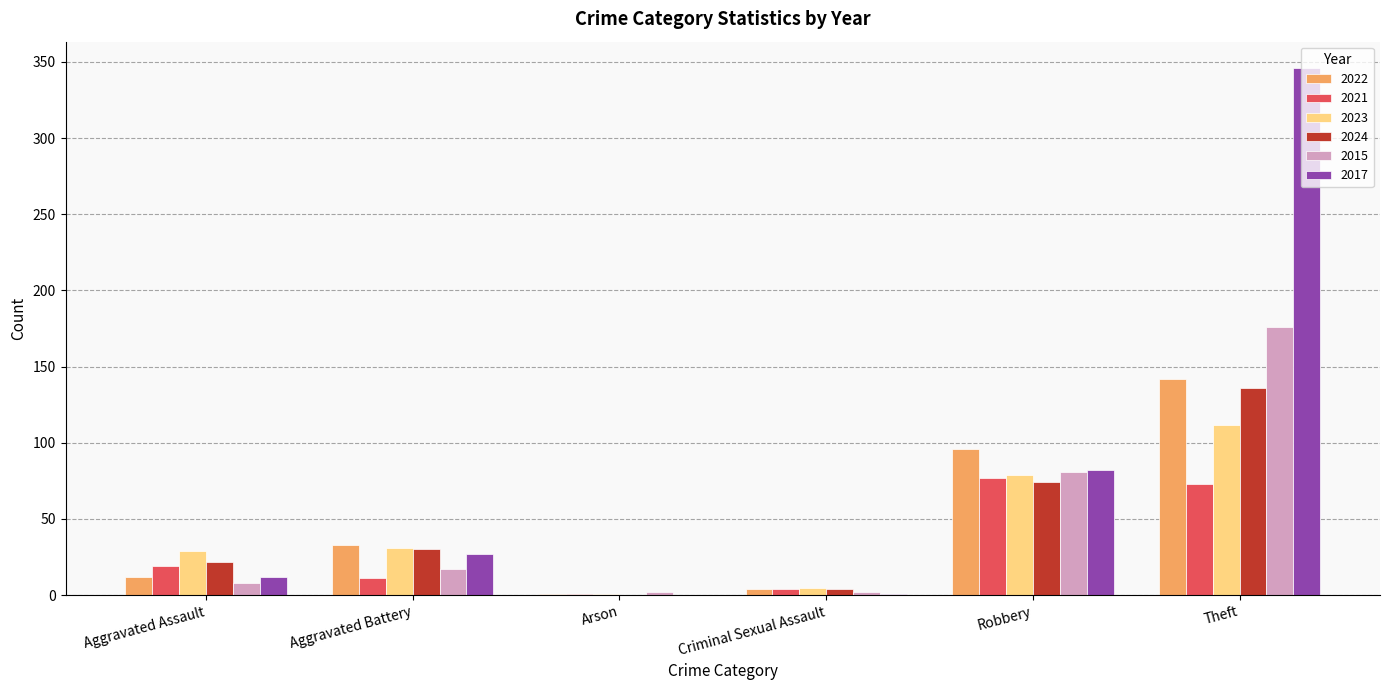

Is it true that 2022 equals 12 at Aggravated Assault?

True